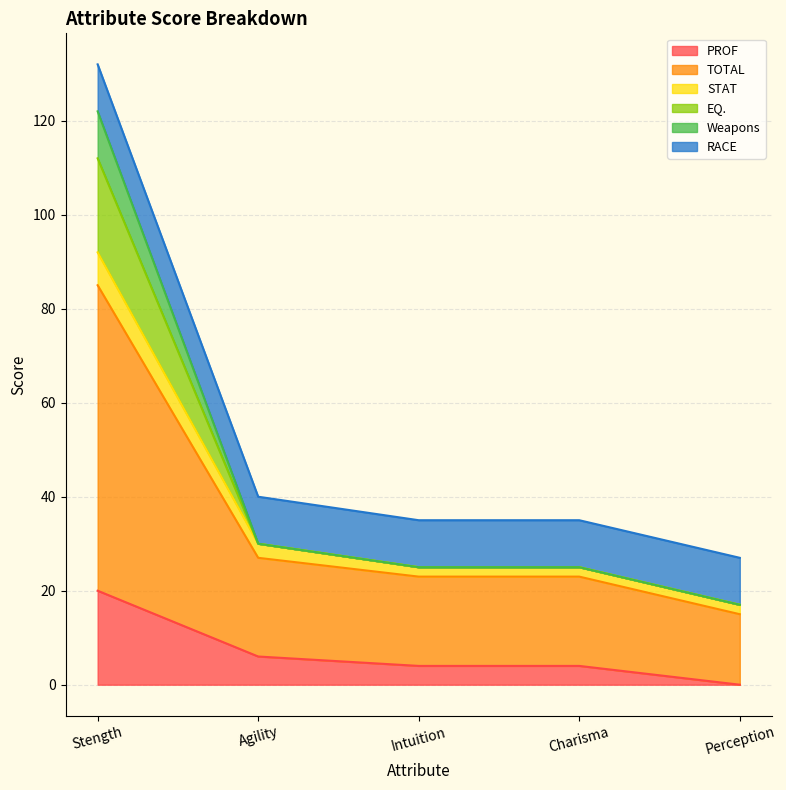

At which label does PROF reach its minimum?

Perception